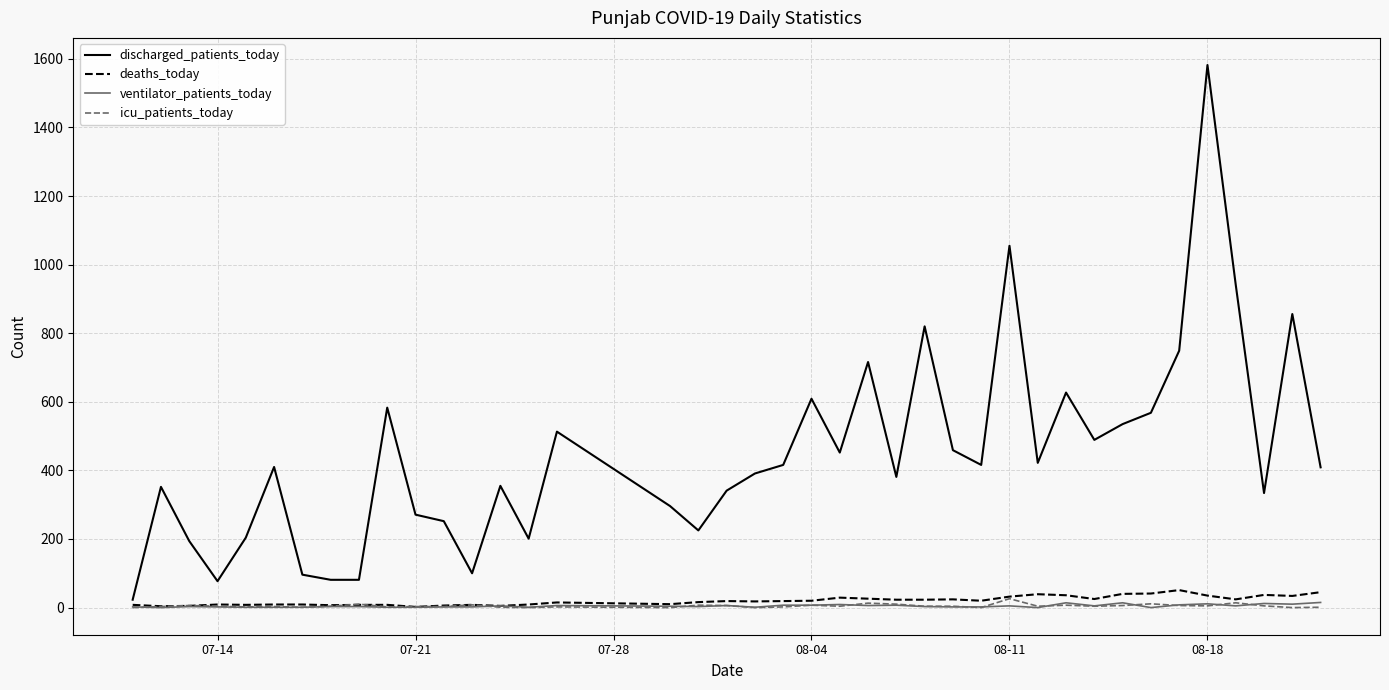

Which series has the largest total across all categories?

discharged_patients_today